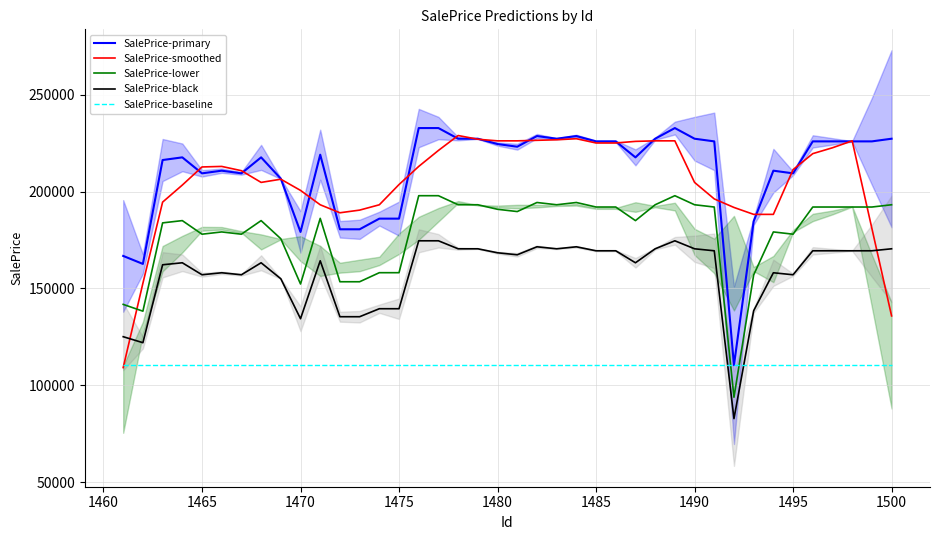

After their last crossing, which series has the higher values: SalePrice-smoothed or SalePrice-primary?

SalePrice-primary